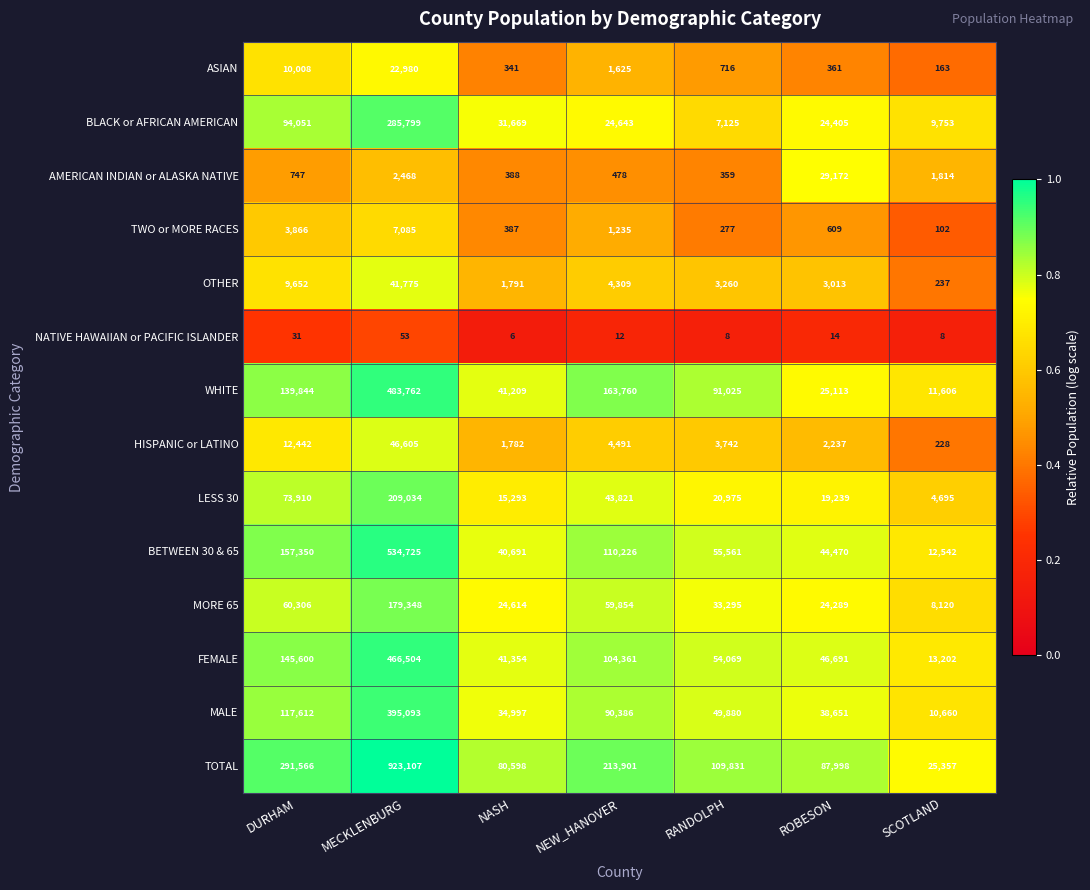

At which category is the sum across all series the highest?

MECKLENBURG